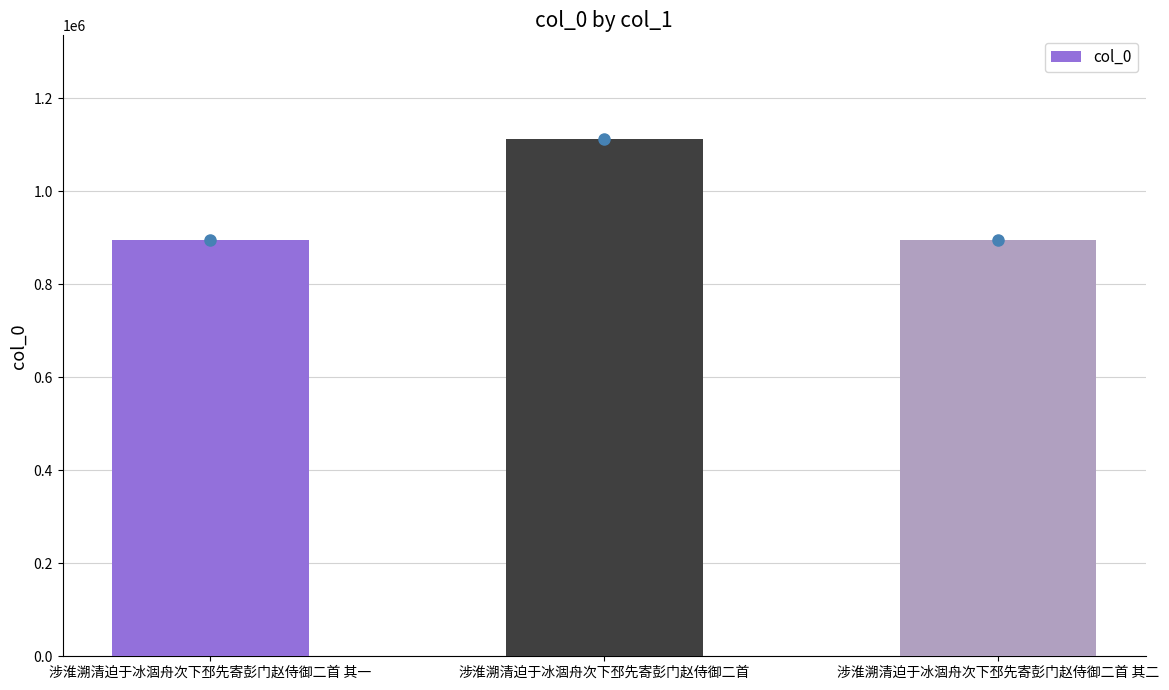

What is the value of the 3rd bar from the left?

894275